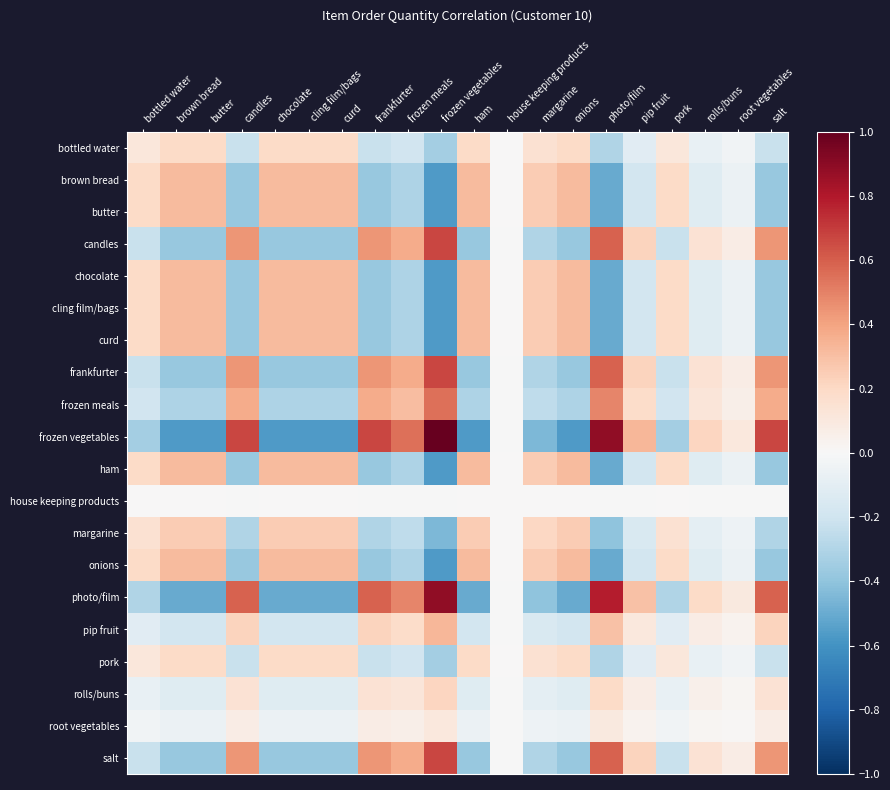

What is the greatest value displayed?

1.0